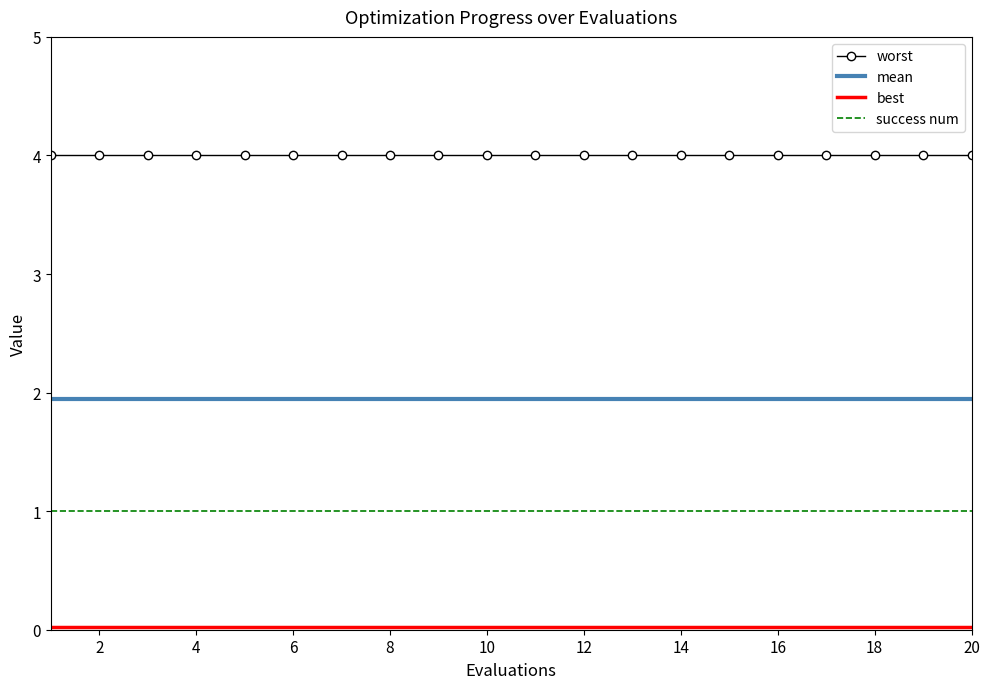

What is the maximum value shown in the chart?

4.0